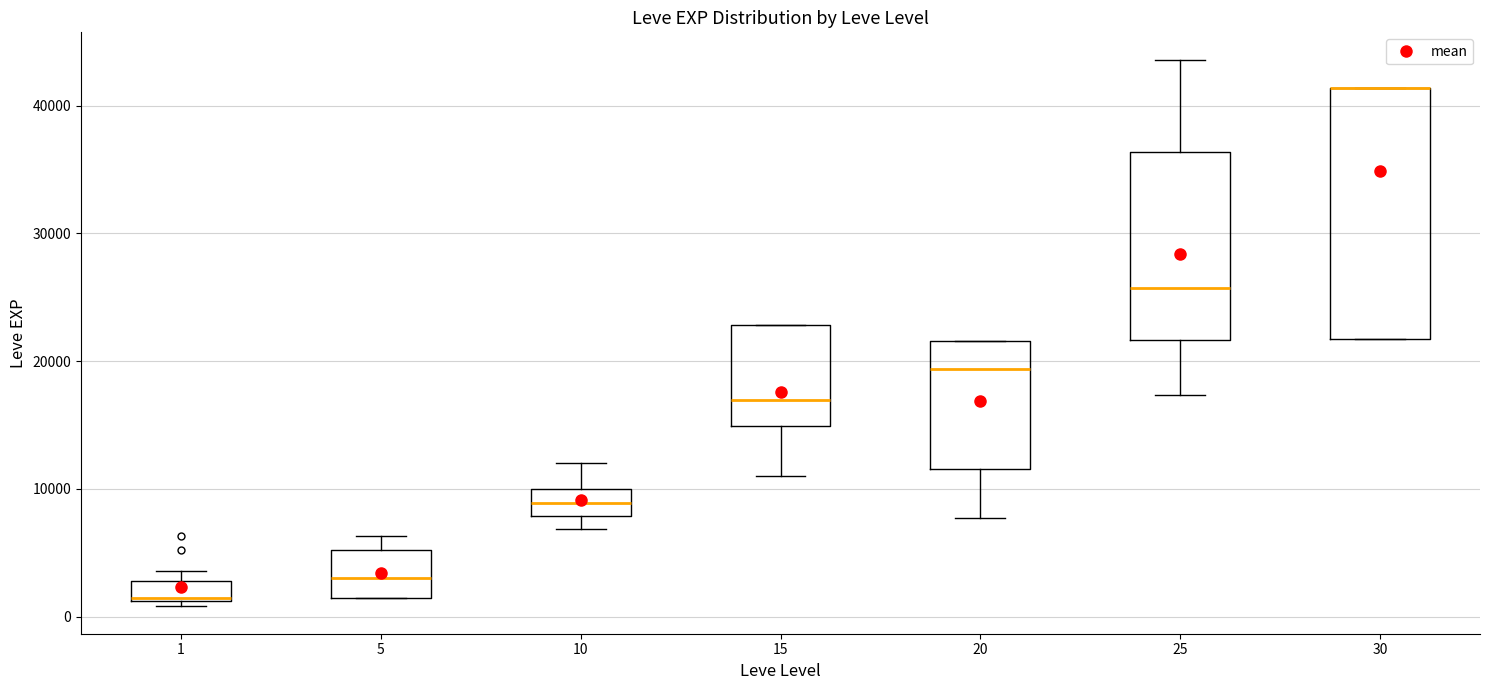

Where does the lower whisker of the box at x = 25 end on the y-axis? The values are not printed on the chart, so give them approximately, as read against the axis.

17000